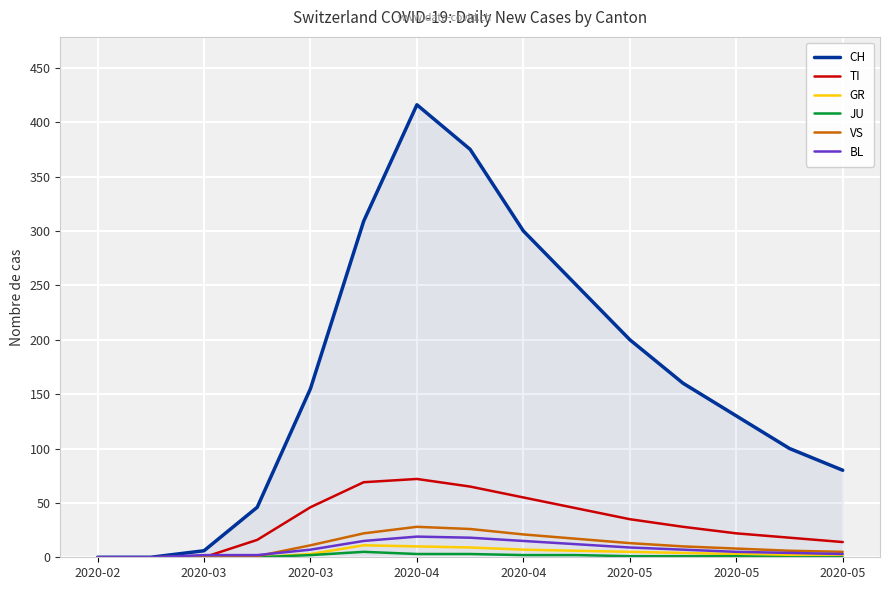

What is the highest value of the BL series?

19